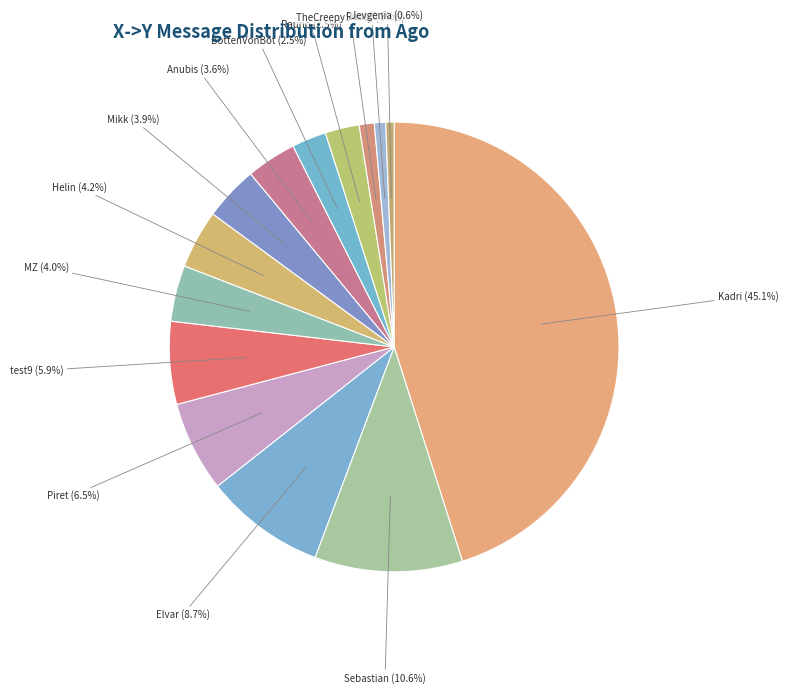

To the nearest percent, what is the average slice percentage?

7%